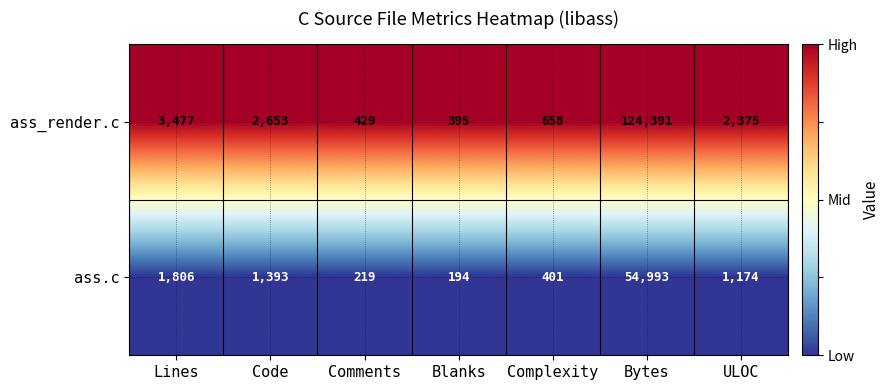

Which category has the lowest value in the ass_render.c series?

Blanks